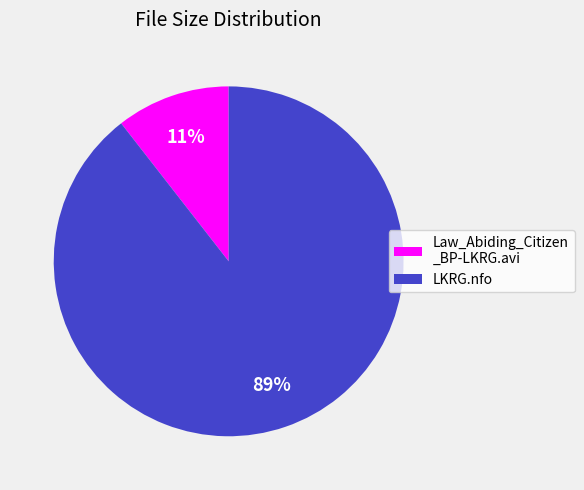

Is it true that Law_Abiding_Citizen _BP-LKRG.avi is 11% of the pie?

True